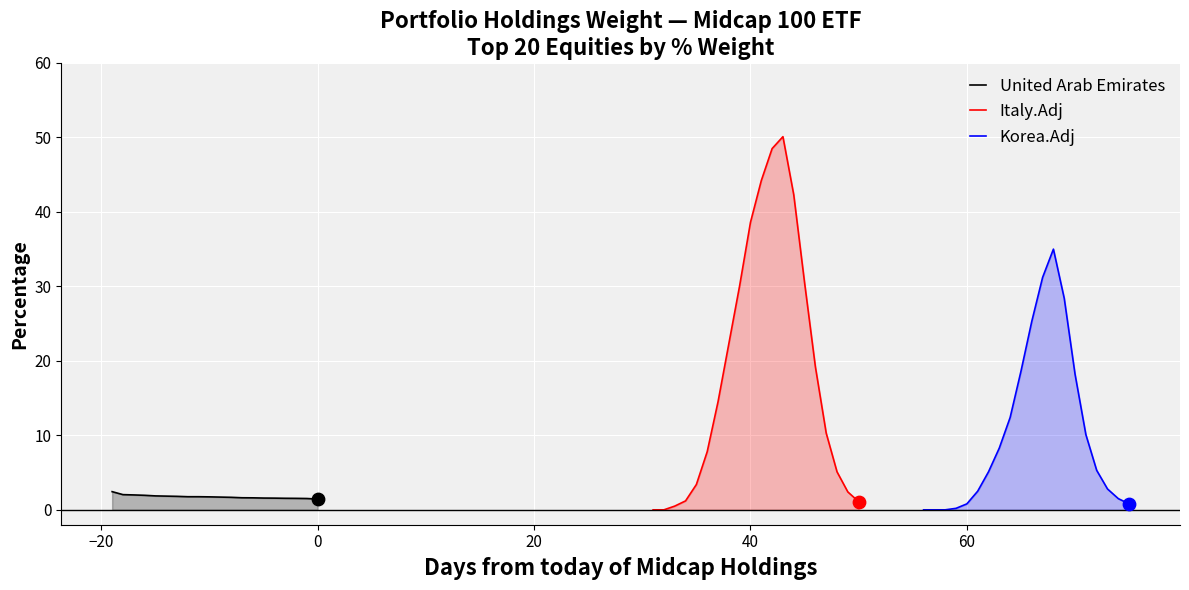

What is the minimum value for United Arab Emirates?

1.4